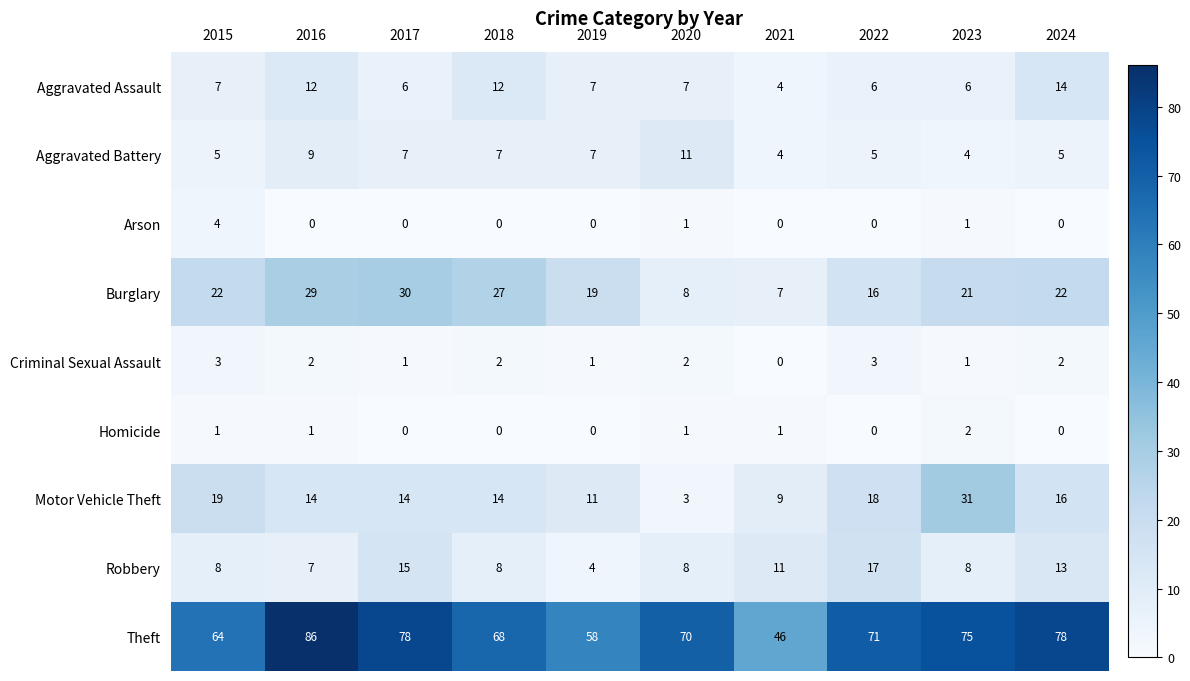

How many values in the Theft series are below 71?

5